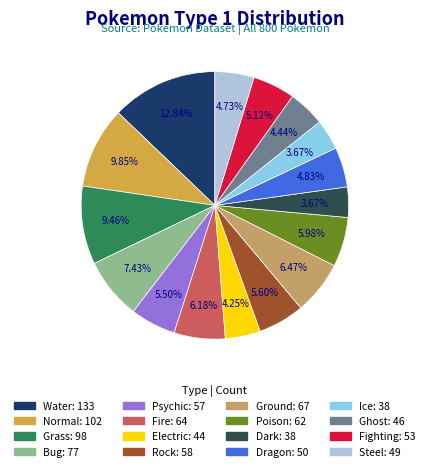

Does Grass represent more than half of the total?

No